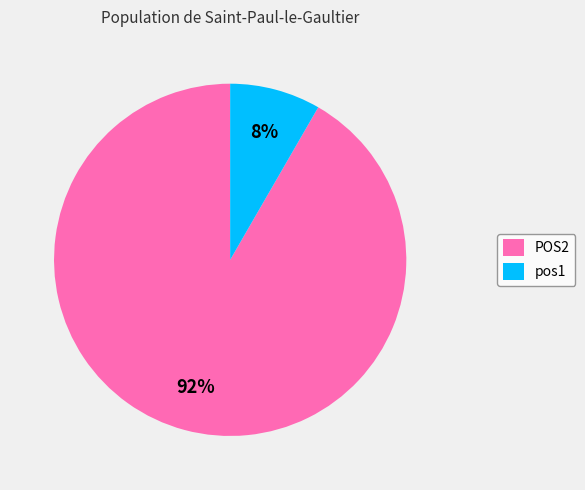

How many segments does this pie chart have?

2